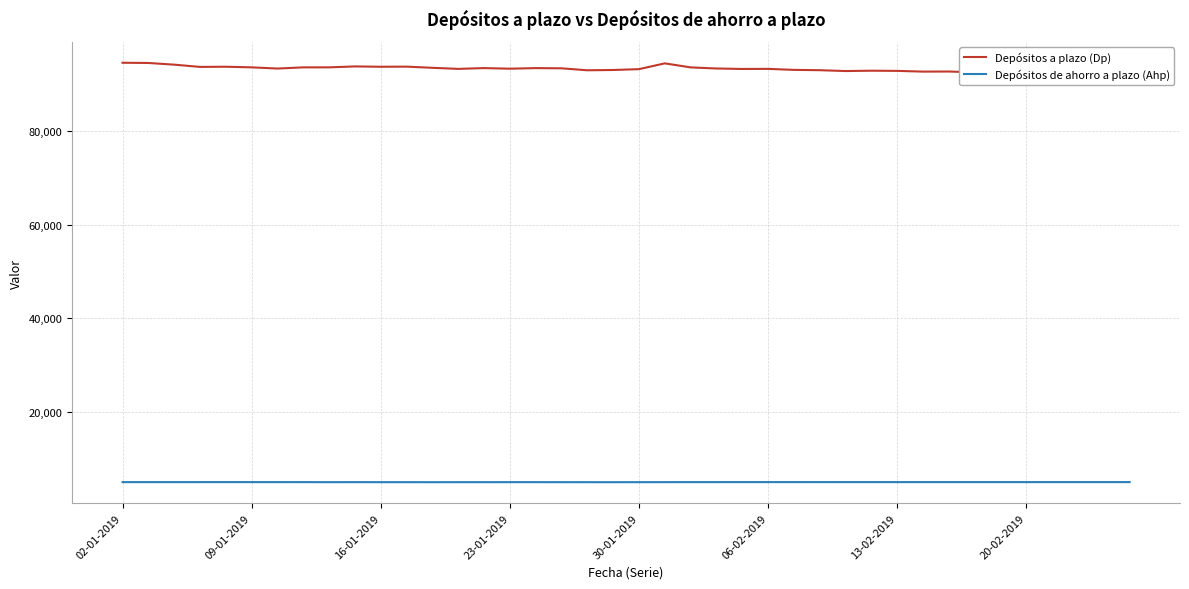

Where does the Depósitos de ahorro a plazo (Ahp) series first go above 4958?

30-01-2019